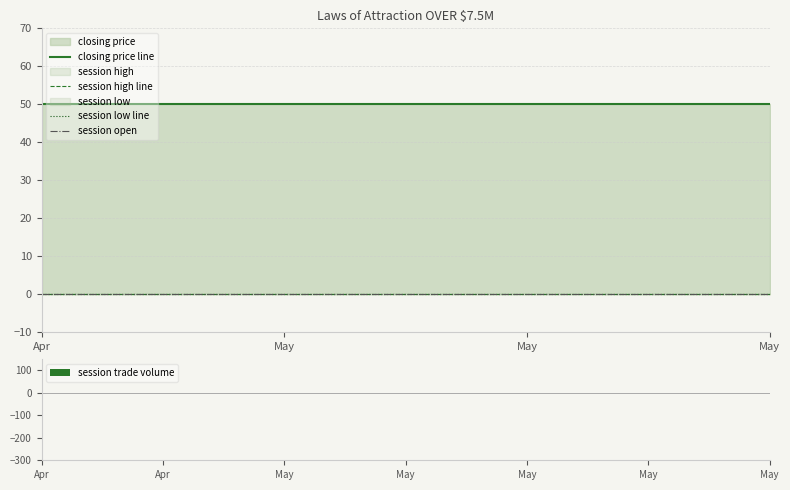

Where is session high line nearest to the value 0?

Apr